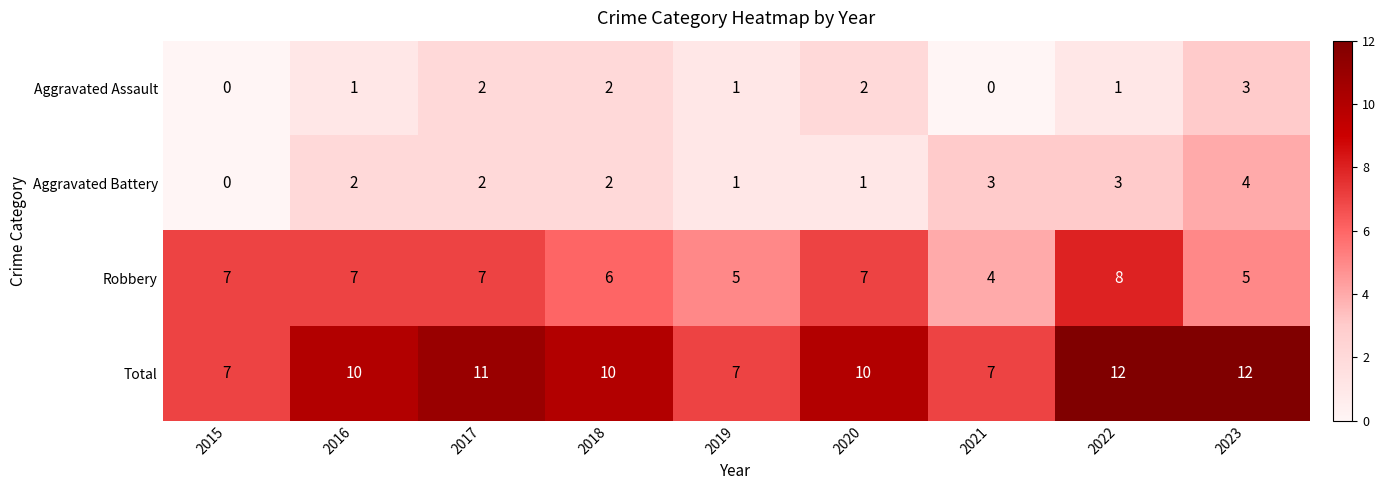

The Total series shows 16 at 2018. True or false?

False